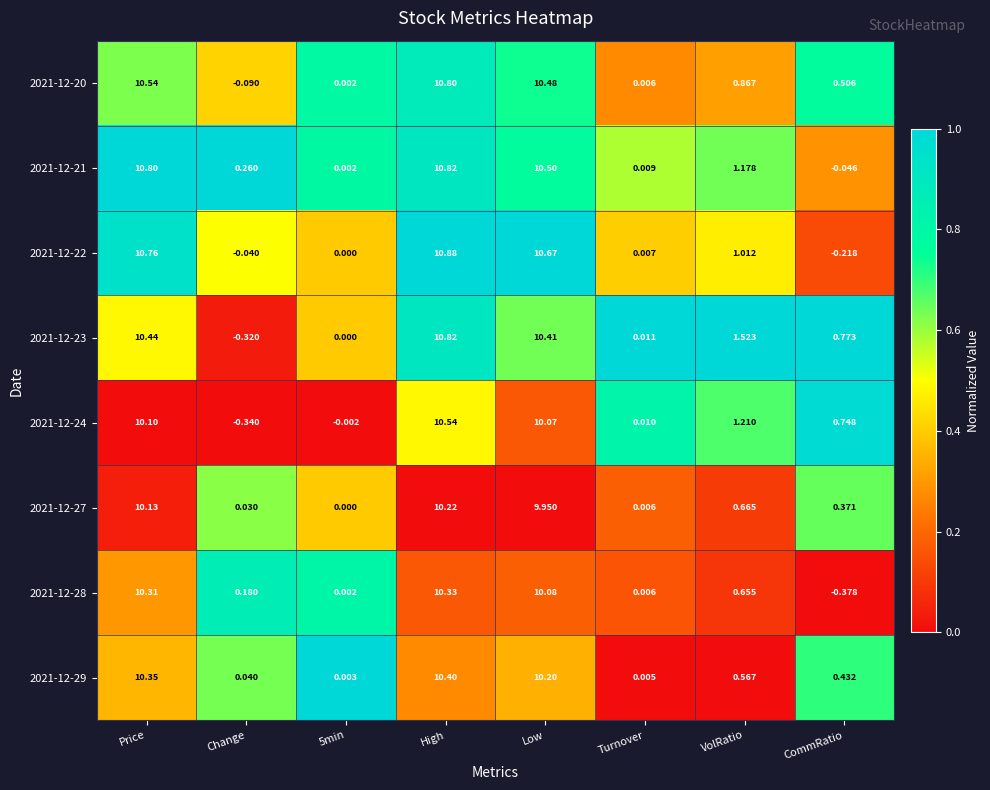

At which label does 2021-12-23 first exceed 1?

Price